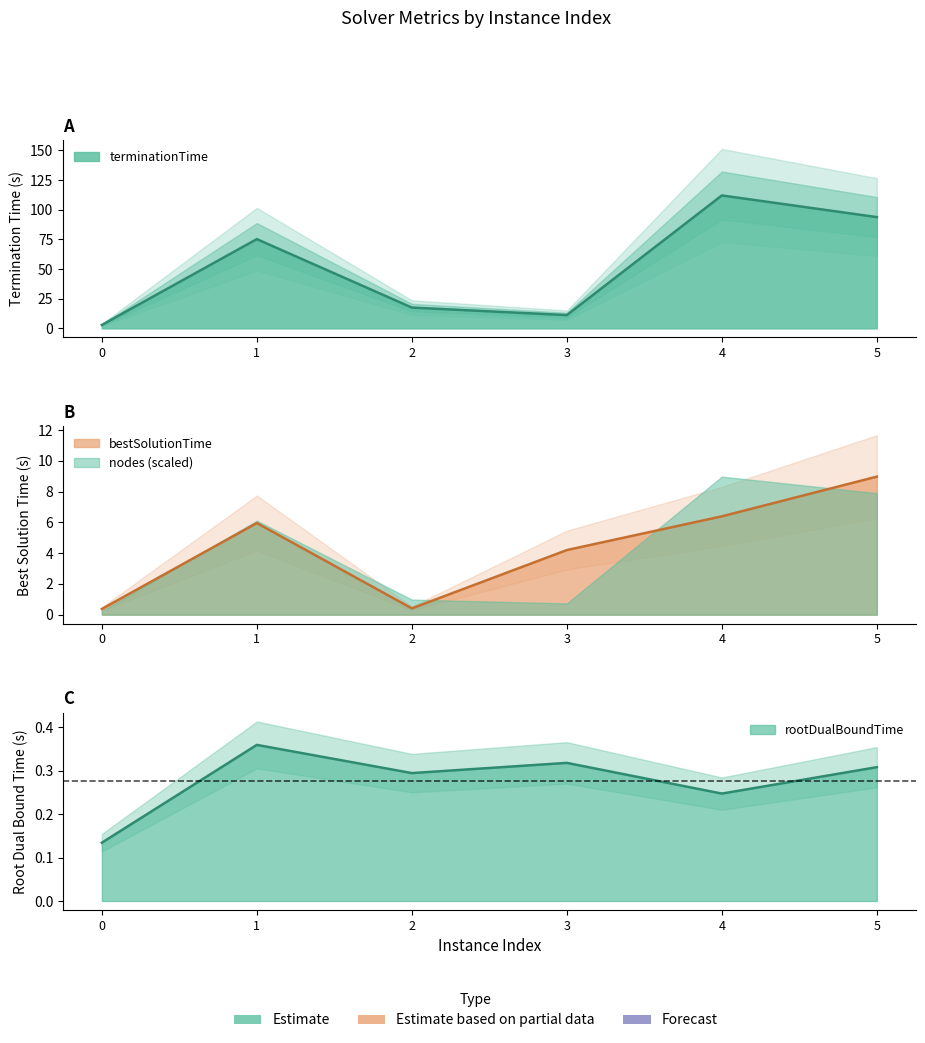

True or false: rootDualBoundTime and bestSolutionTime cross at least once.

False